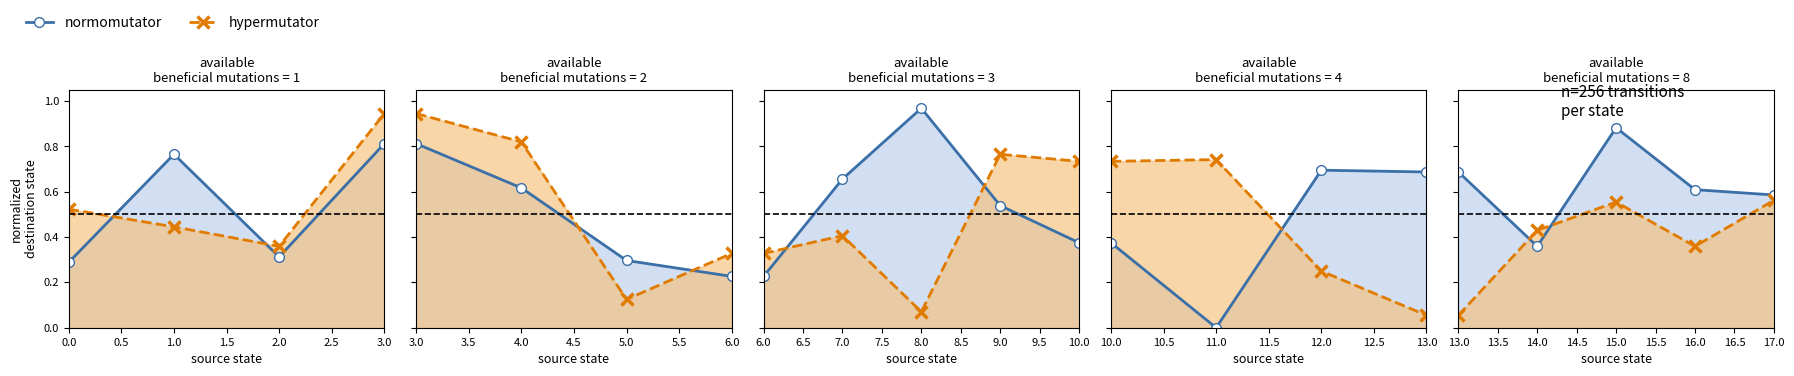

What is the label of the 3rd point from the right?

15.0